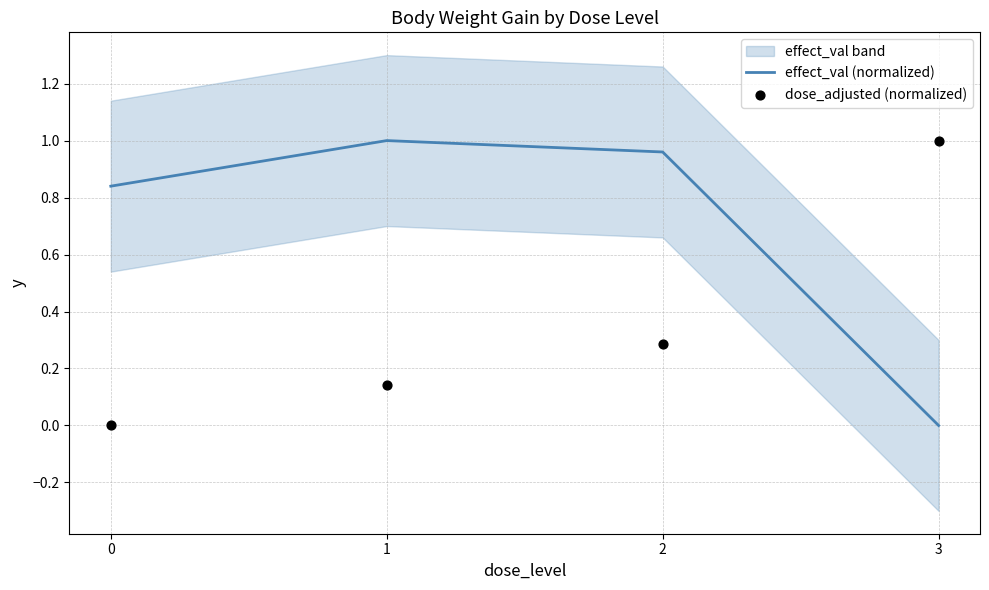

What are all the series names shown in the legend?

effect_val (normalized), dose_adjusted (normalized)